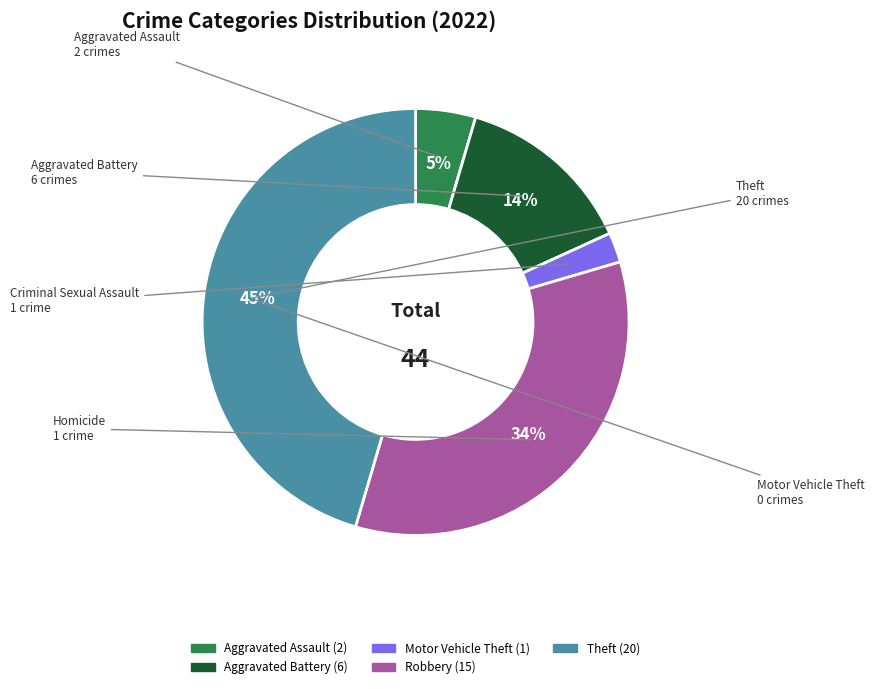

To the nearest percent, what is the average slice percentage?

20%